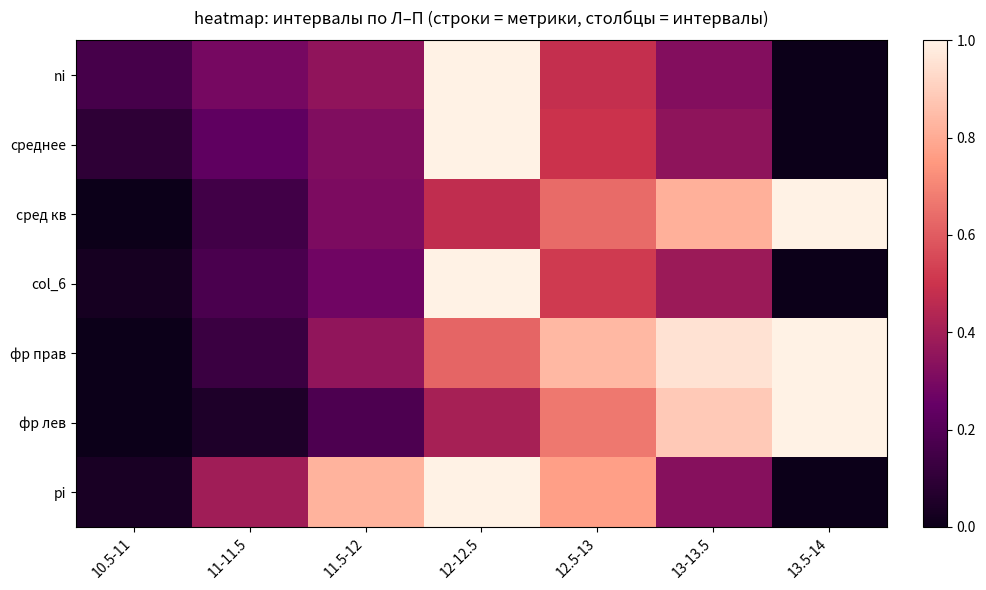

What is the maximum value shown in the chart?

1.0